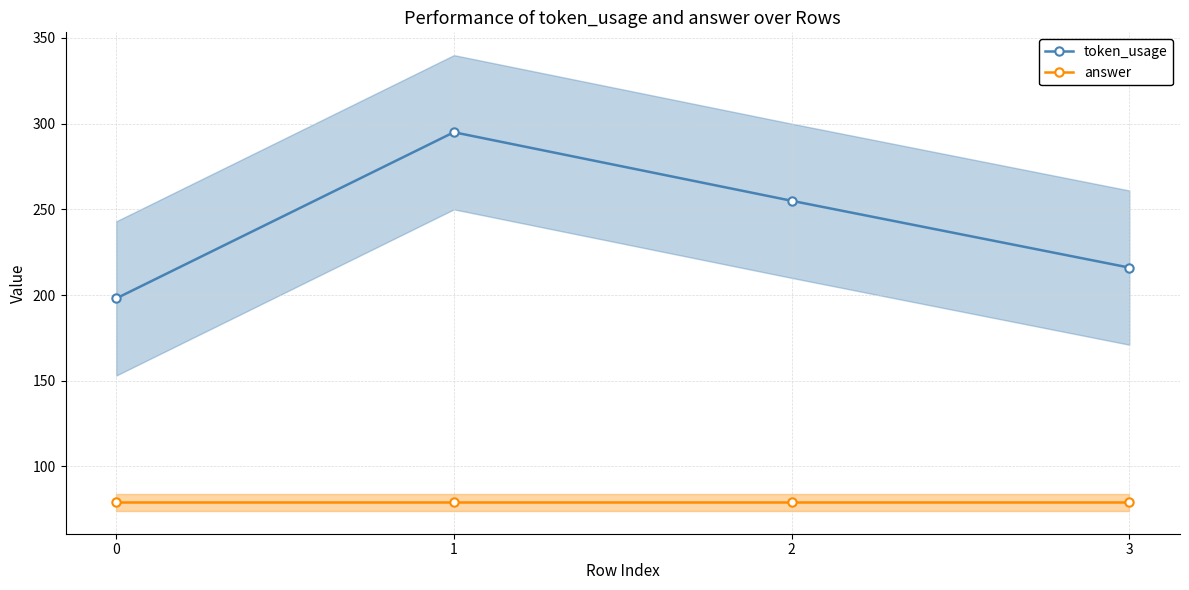

What is the value of the answer point at the 1st from the left?

79